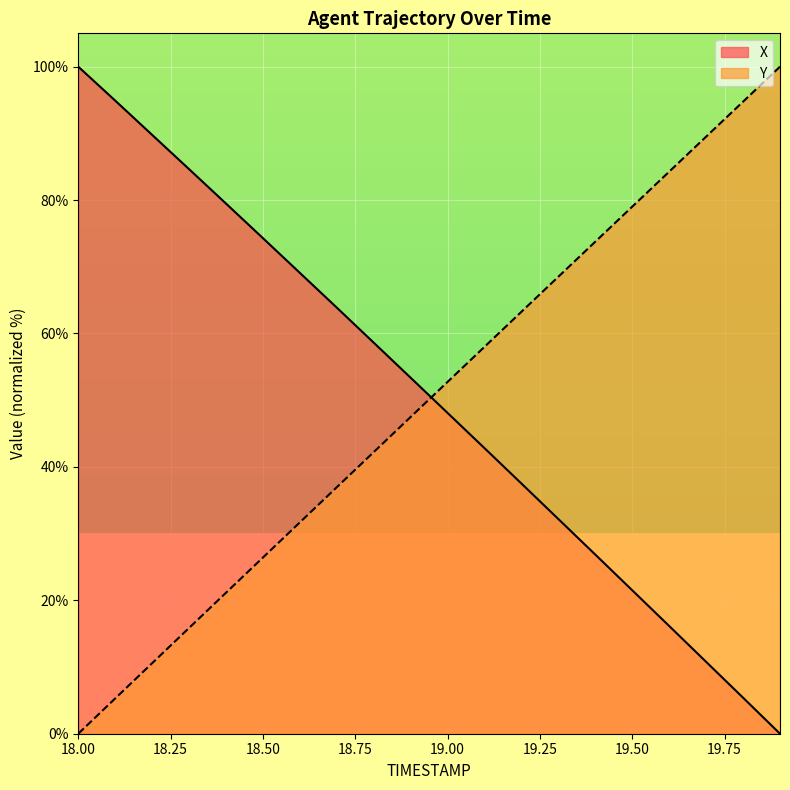

What is the difference between the maximum and second lowest values in the Y series?

94.7